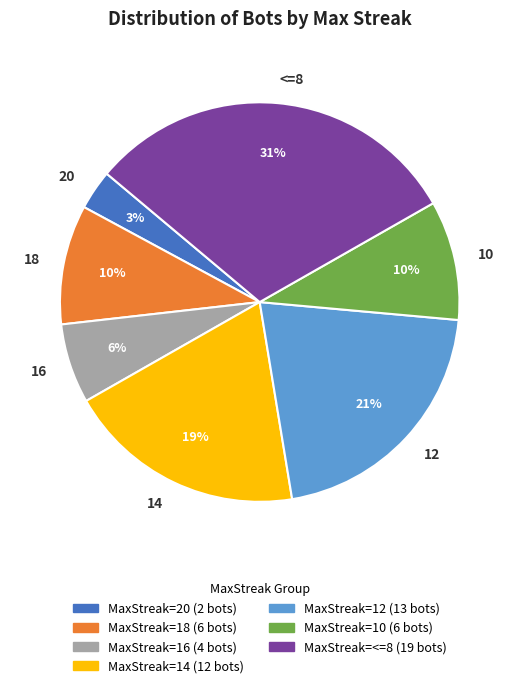

Combined, do <=8 and 18 account for over 50%?

No